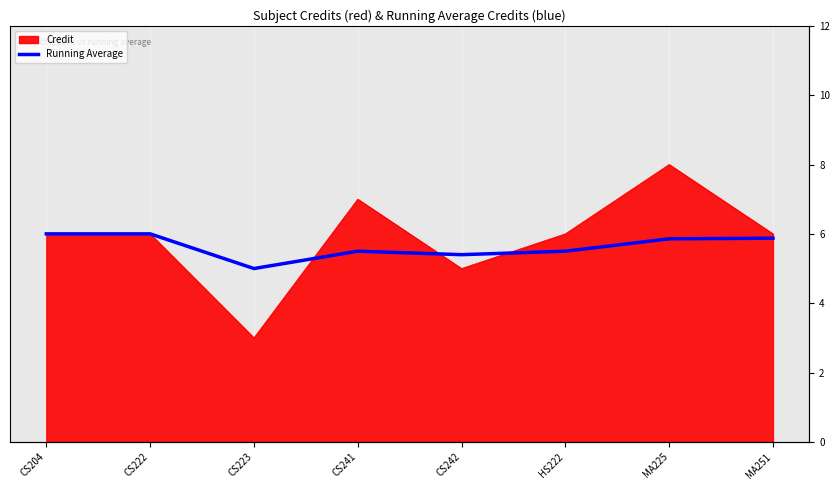

How many lines are shown in the chart?

1